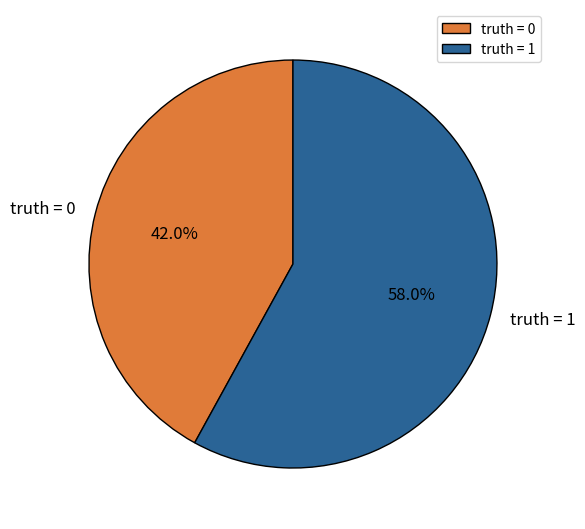

What portion of the pie excludes truth = 0?

58.0%